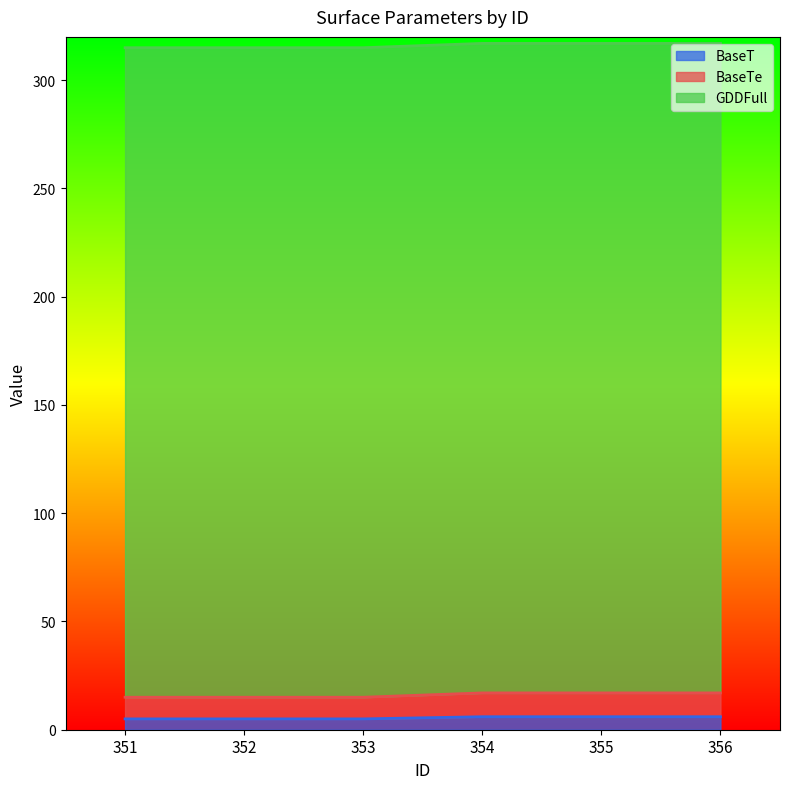

True or false: BaseT and BaseTe intersect in this chart.

False